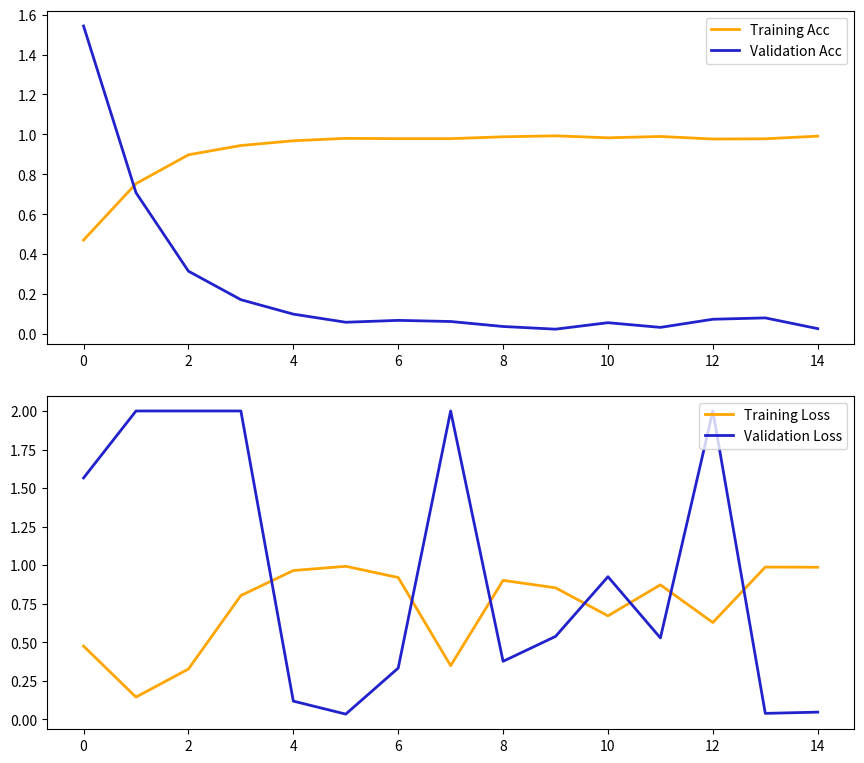

True or false: Validation Acc has a value of 0.3 at 0.

False